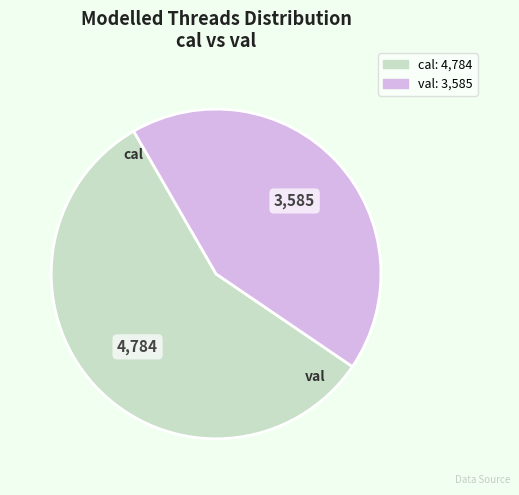

Does val represent more than half of the total?

No